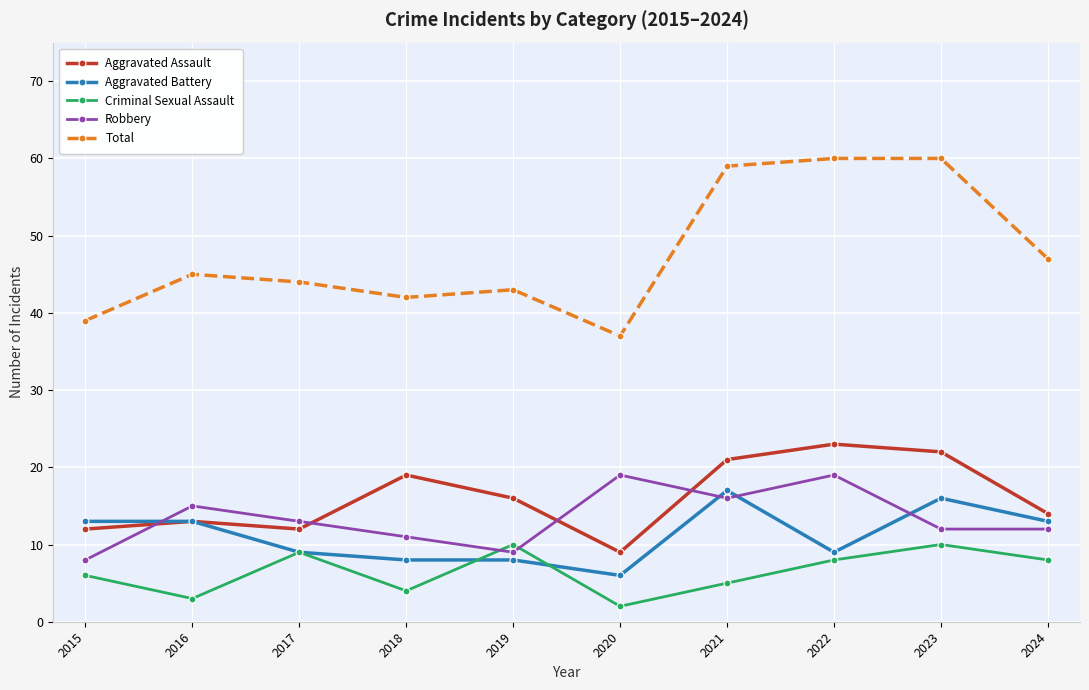

True or false: Robbery has a value of 9 at 2019.

True